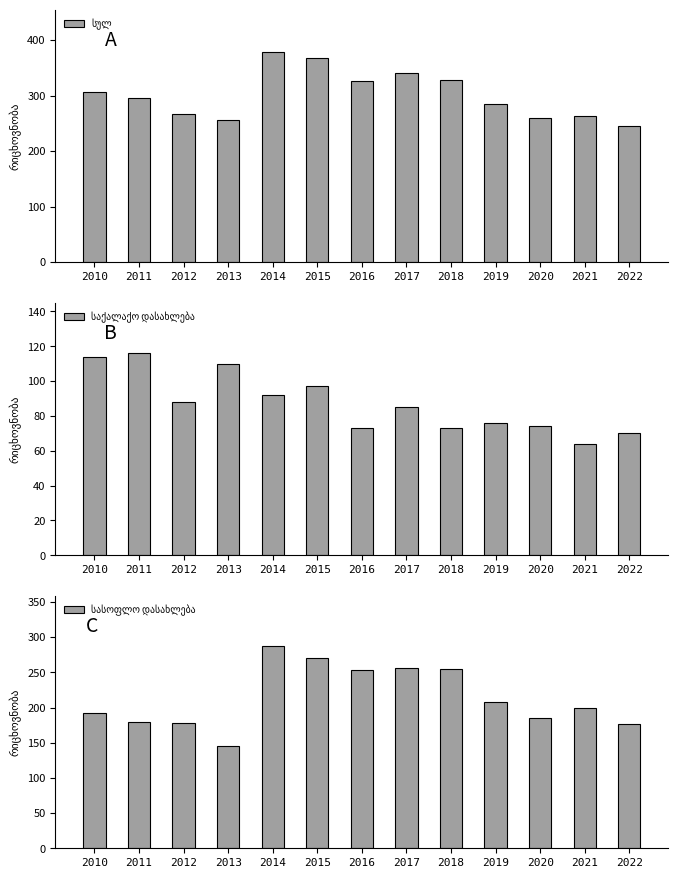

True or false: საქალაქო დასახლება has a value of 36 at 2016.

False